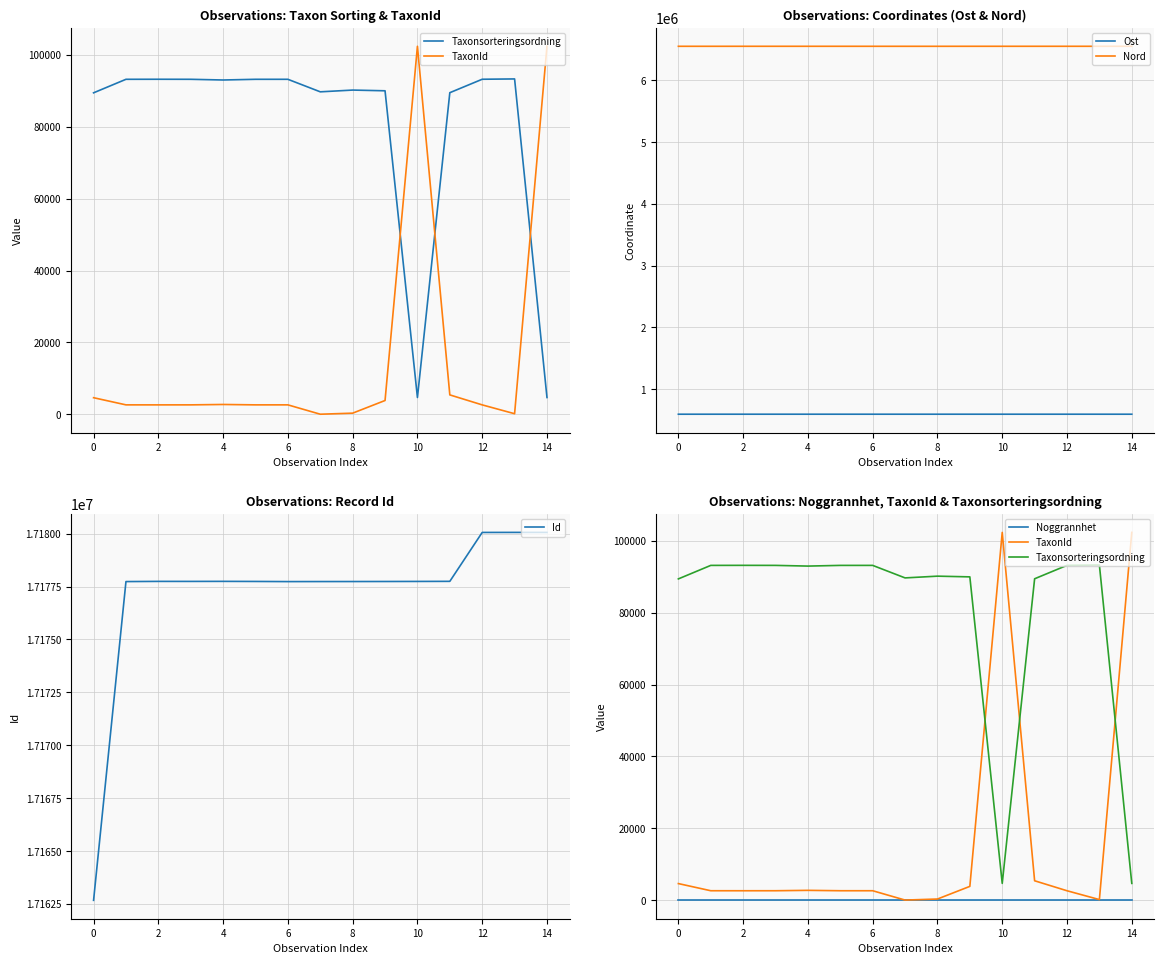

True or false: Noggrannhet and TaxonId cross at least once.

False